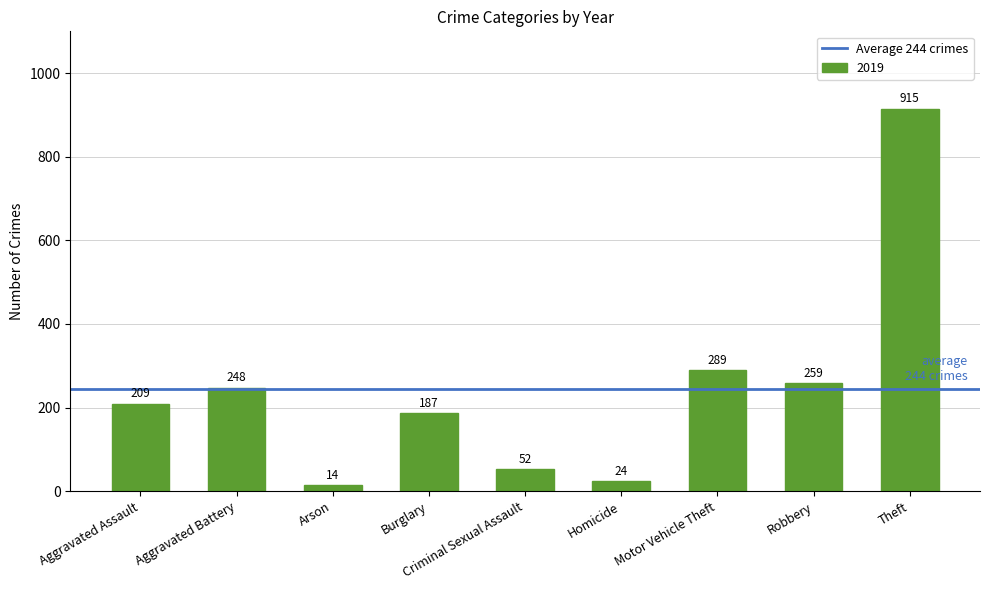

What is the sum of all values?

2197